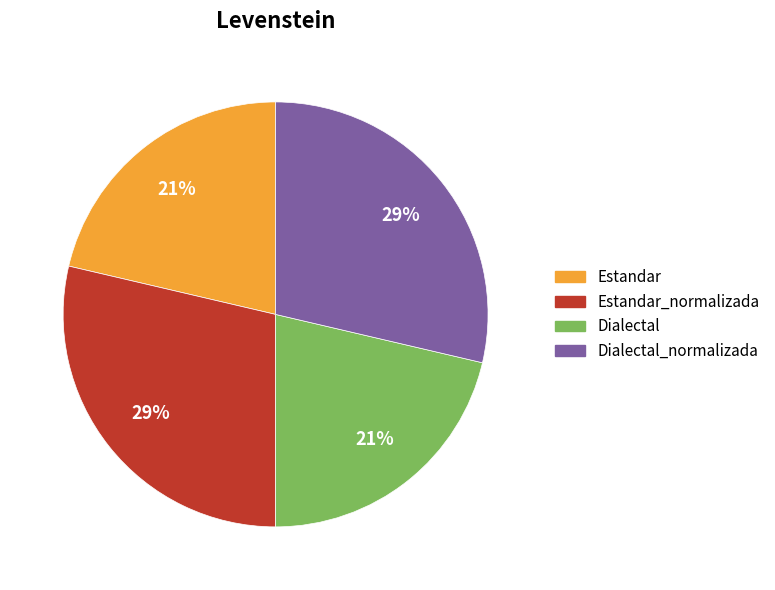

Is there any slice that represents more than half of the pie?

No